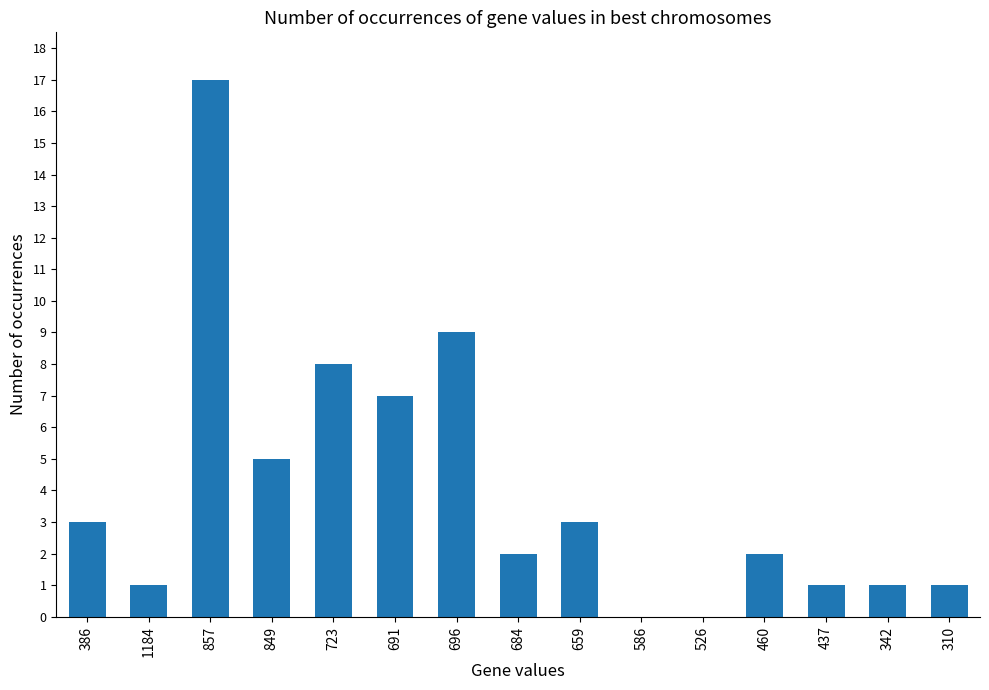

What is the sum of the values at 857 and 696?

26